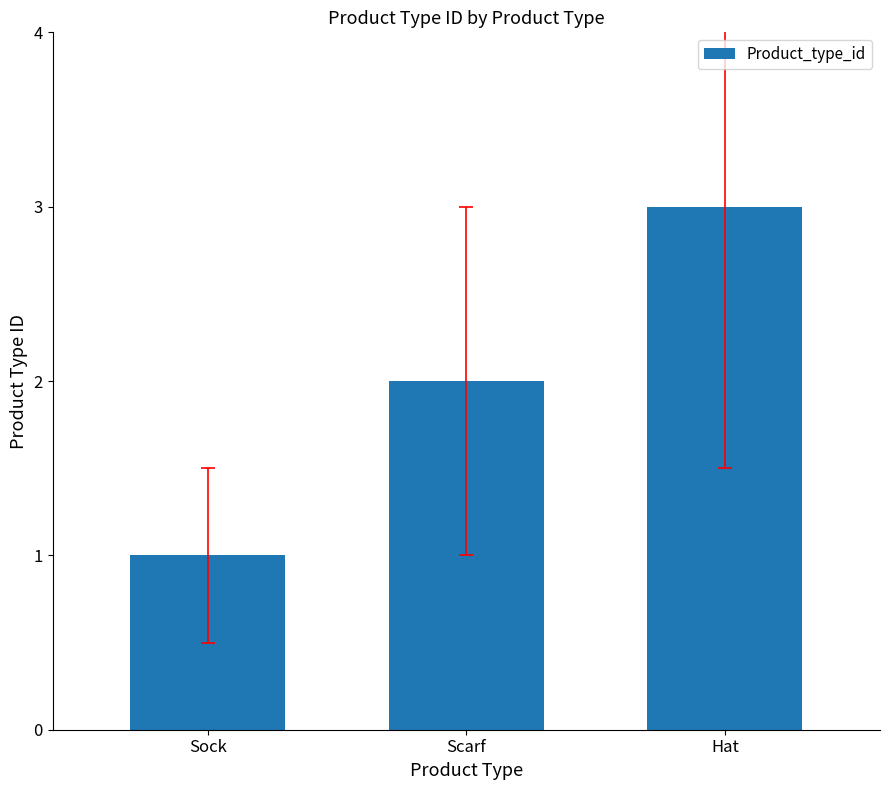

The chart shows a value of 1 at Sock. True or false?

True